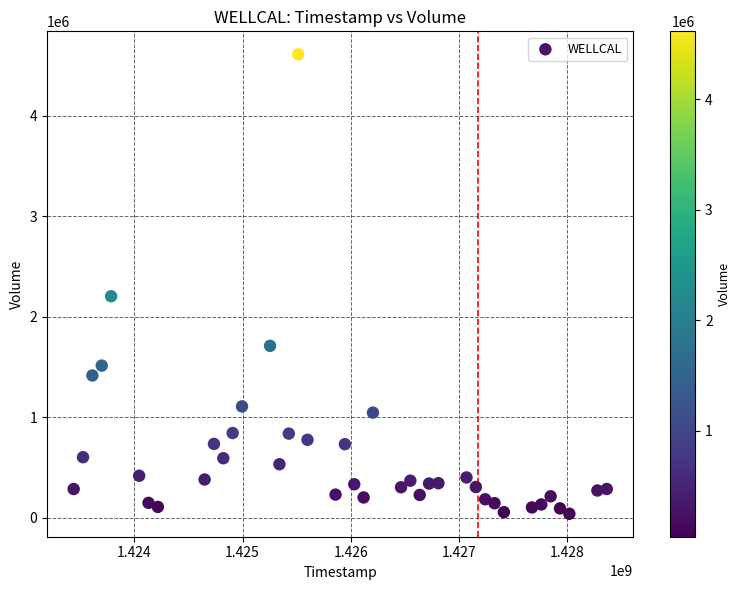

What Y value in the scatter plot is closest to 2326250?

2204700